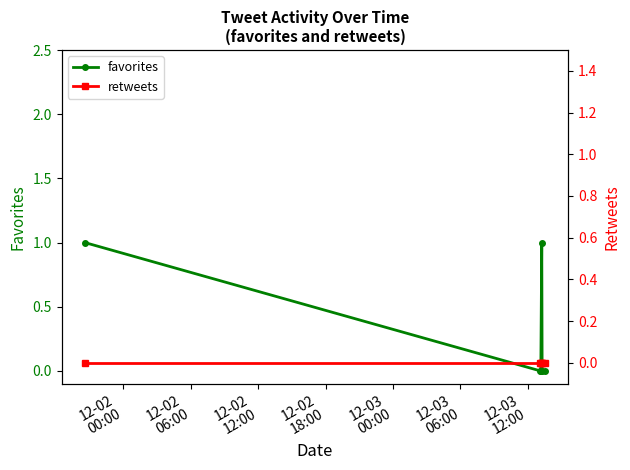

What is the value of the favorites point at the 4th from the left?

1